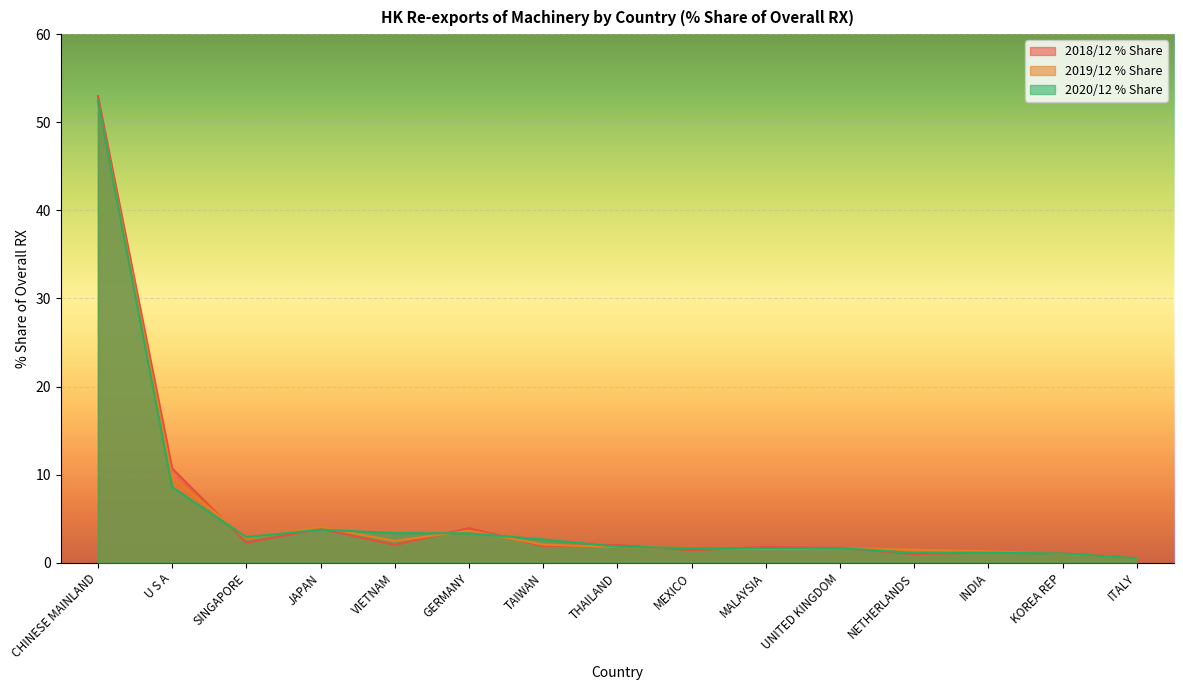

Where does the 202012_% Share series first go above 1?

CHINESE MAINLAND